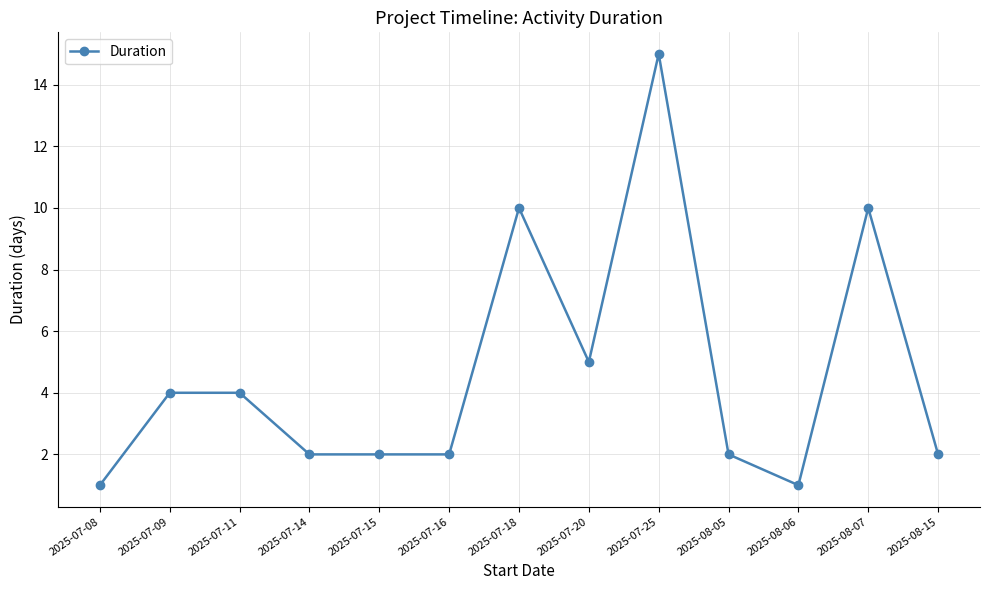

What is the difference between the second highest and minimum values?

9